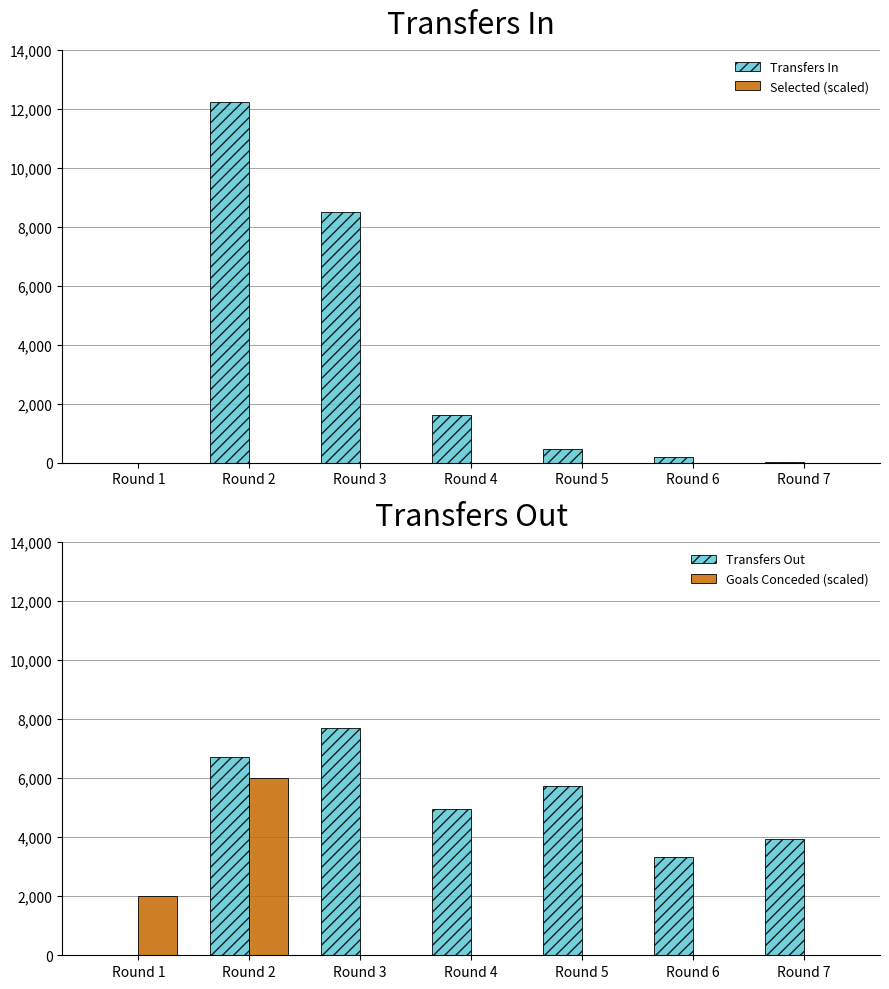

At which category does the chart reach its minimum across all series?

Round 1